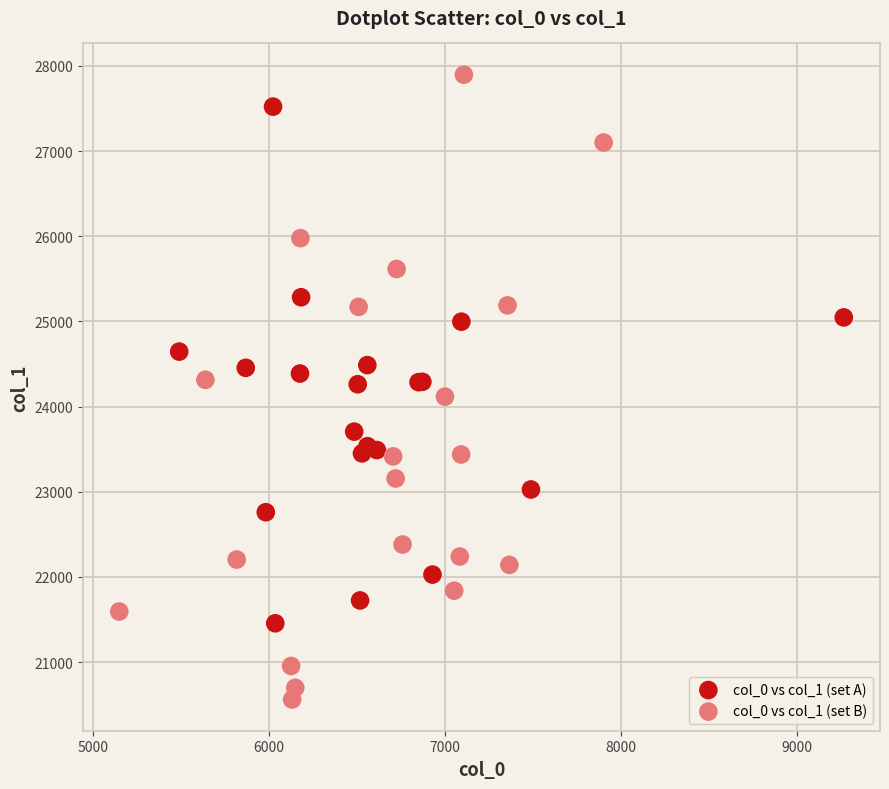

Which series reaches the maximum Y coordinate?

col_0 vs col_1 (set B)